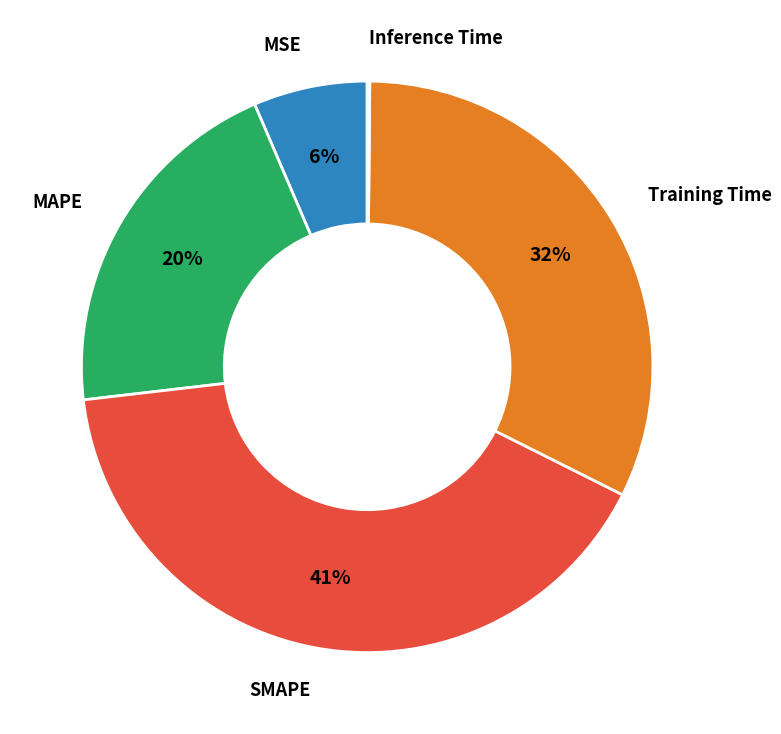

To the nearest percent, what is the average slice percentage?

20%